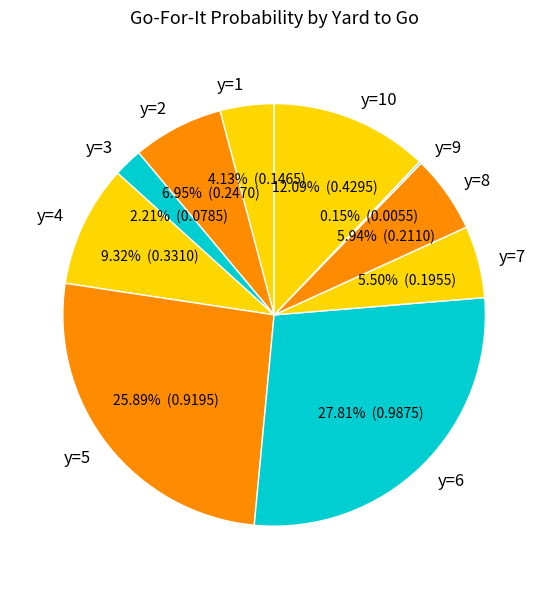

Do y=6 and y=1 together represent more than half of the pie?

No